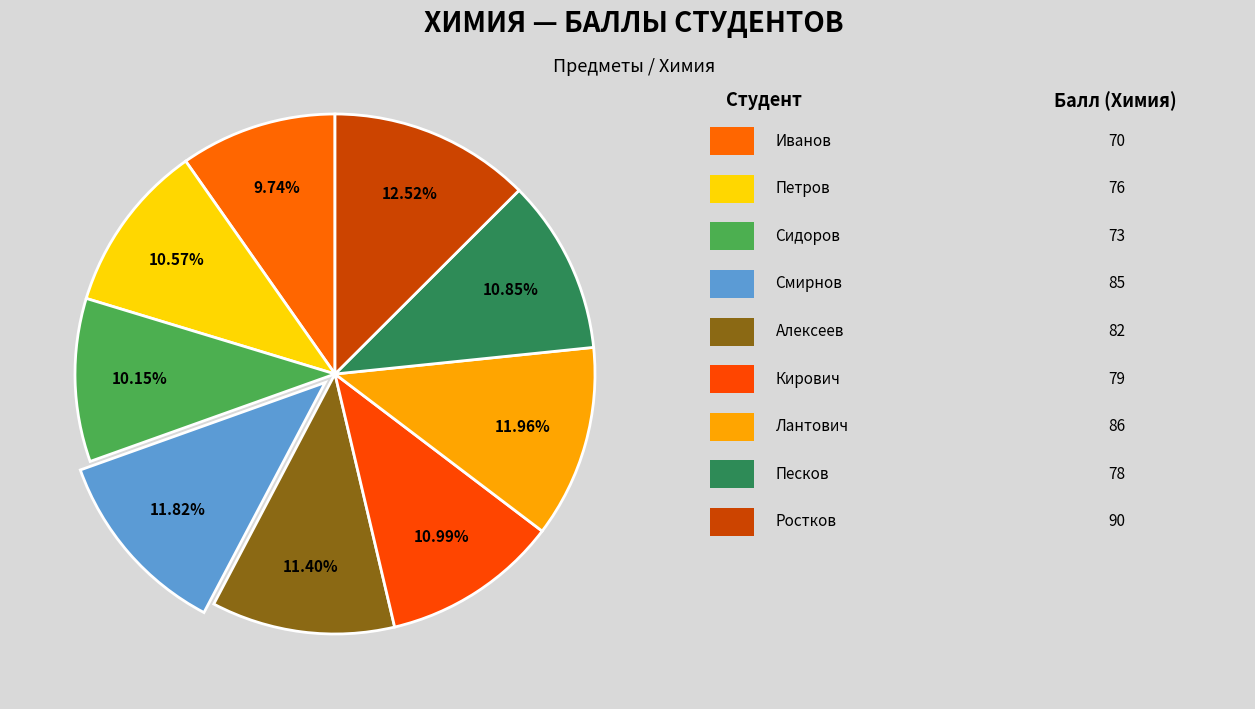

How many slices are in this pie chart?

9